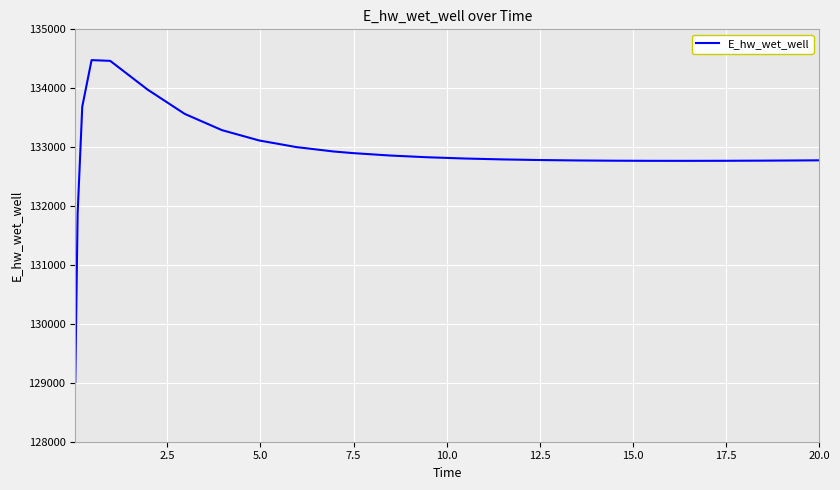

What is the maximum value shown in the chart?

134477.5